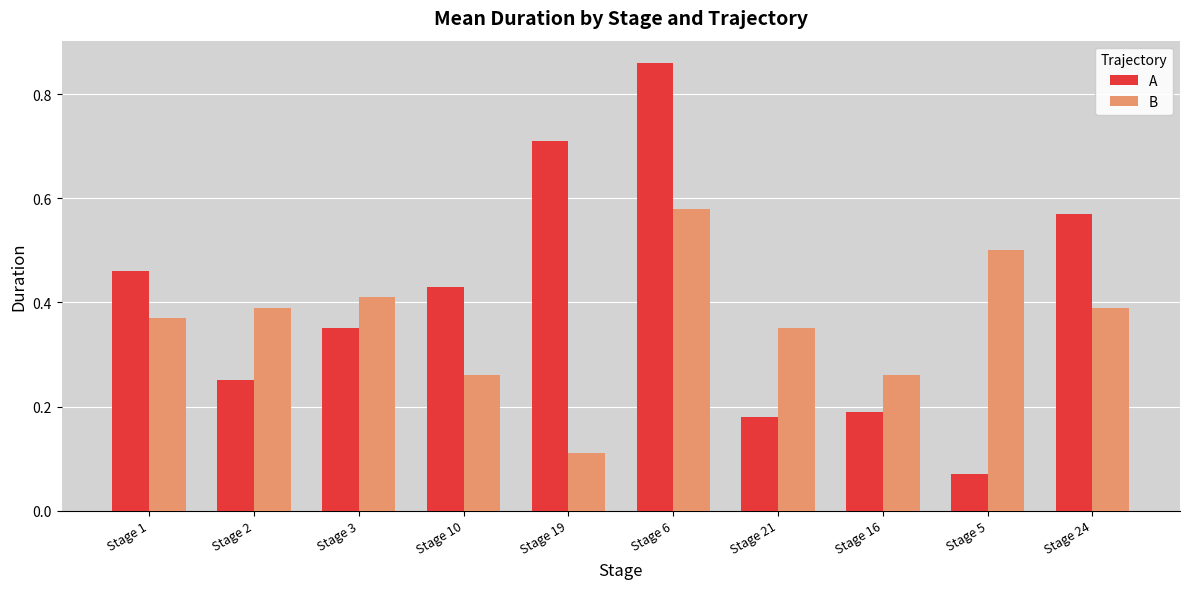

Which series changed the most between Stage 2 and Stage 5?

A